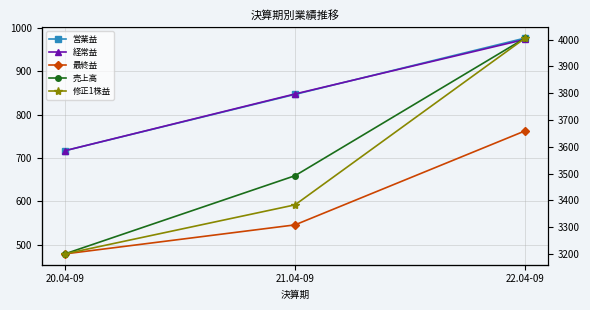

At which category is the sum across all series the highest?

22.04-09